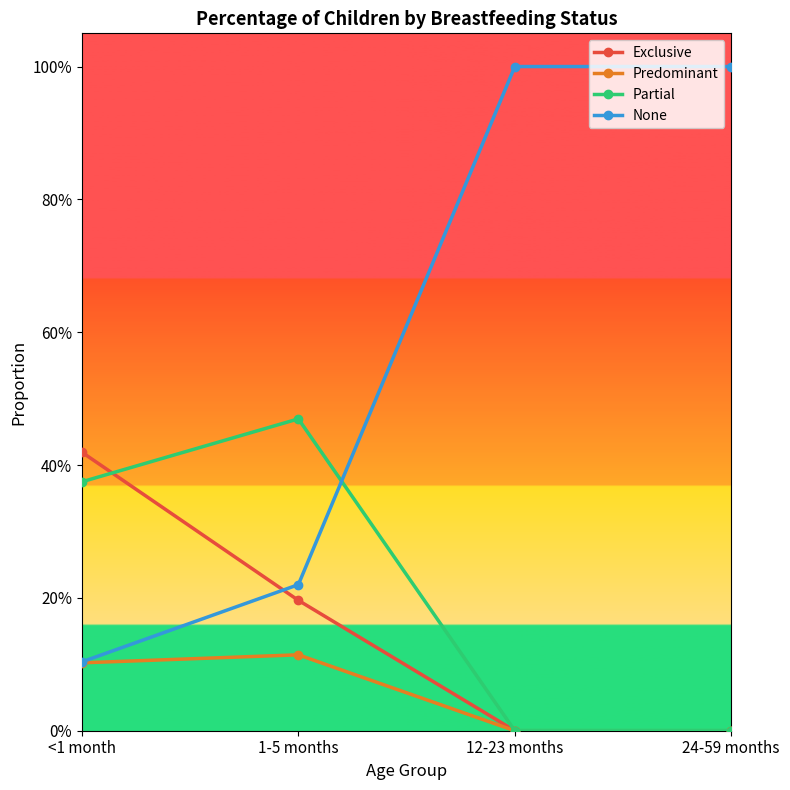

True or false: Predominant and Exclusive cross at least once.

False